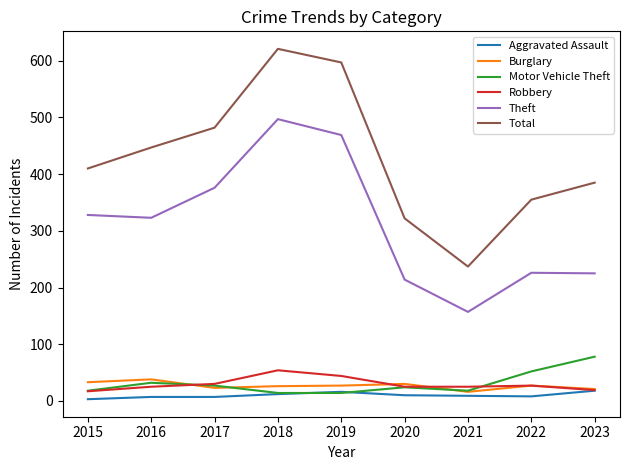

At which category is the sum across all series the highest?

2018